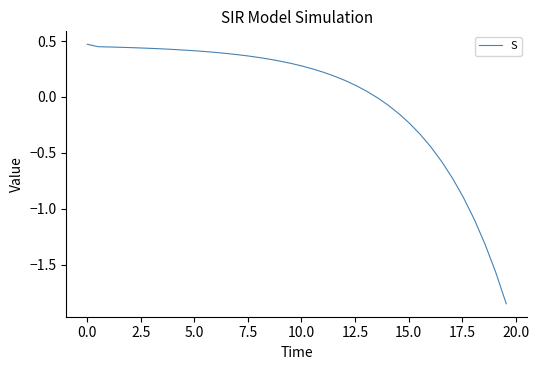

What is the difference between the maximum and minimum values?

2.3